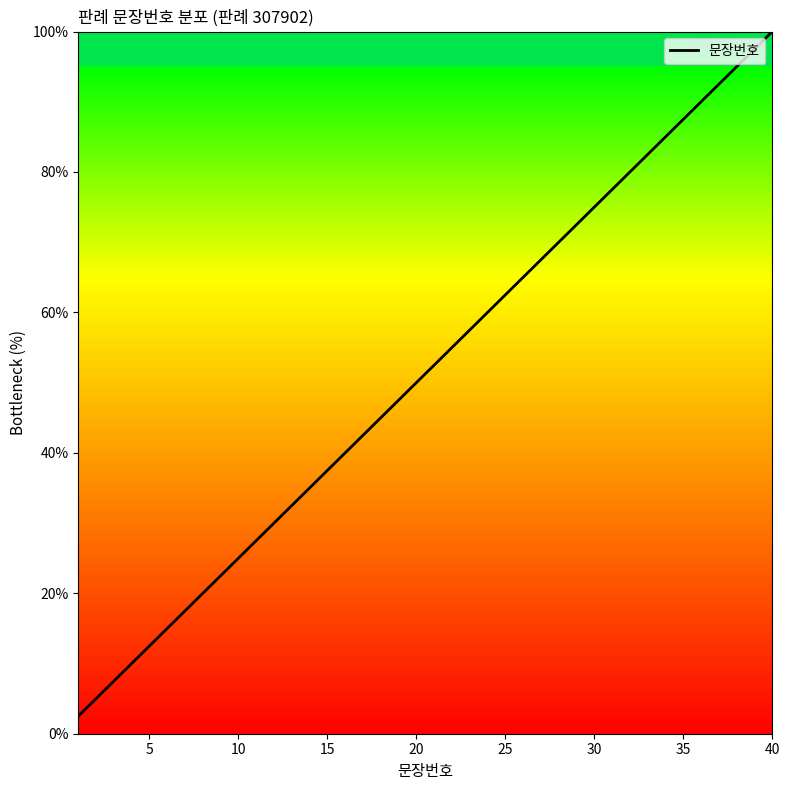

What is the greatest value displayed?

100.0